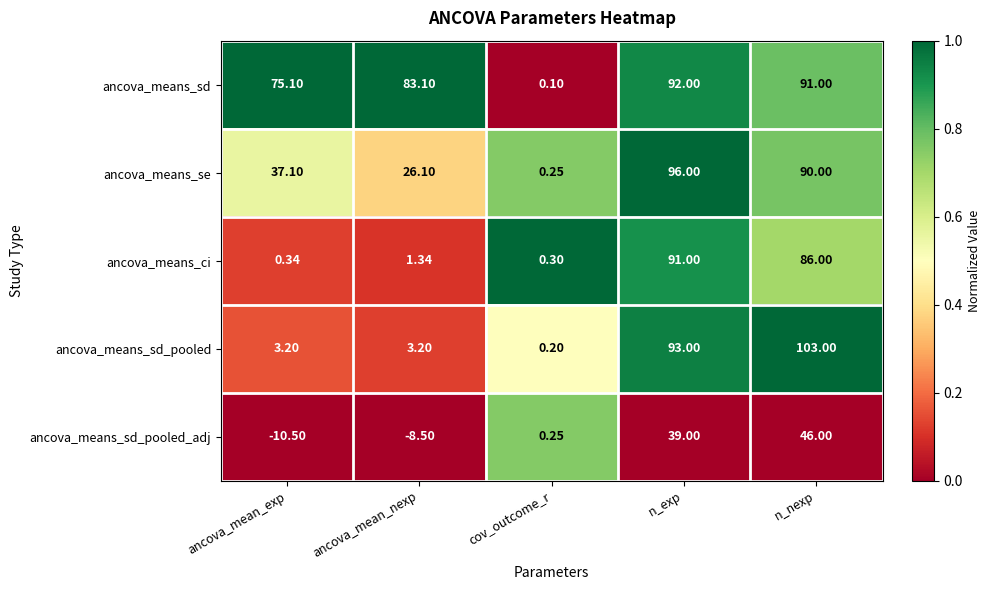

At n_nexp, list the series in order from smallest to largest.

ancova_means_sd_pooled_adj, ancova_means_ci, ancova_means_se, ancova_means_sd, ancova_means_sd_pooled